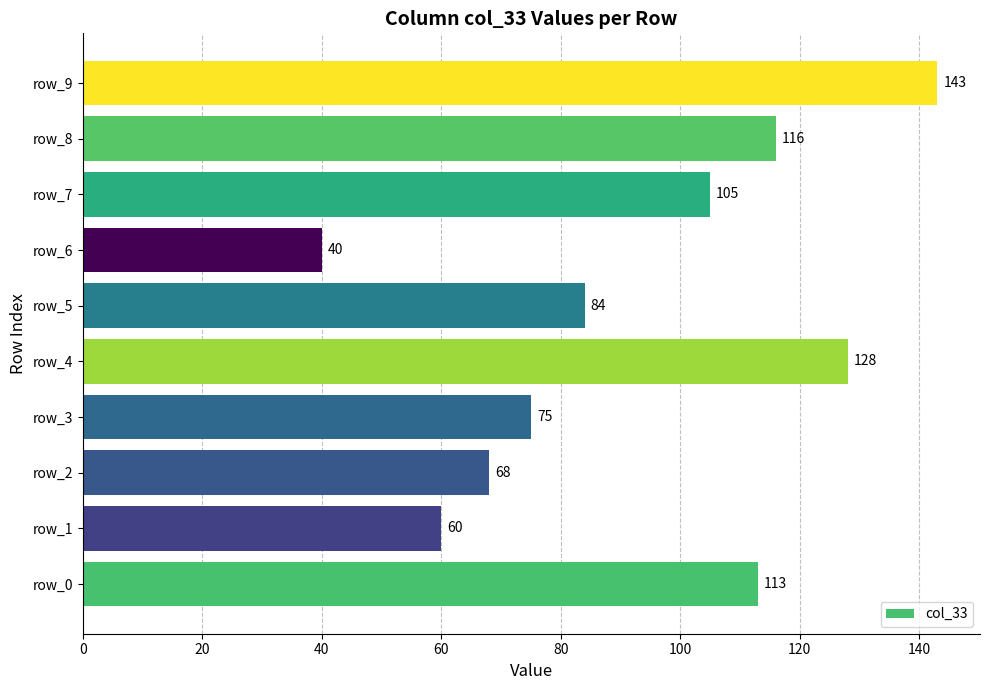

Rank the categories by value from highest to lowest.

row_9, row_4, row_8, row_0, row_7, row_5, row_3, row_2, row_1, row_6